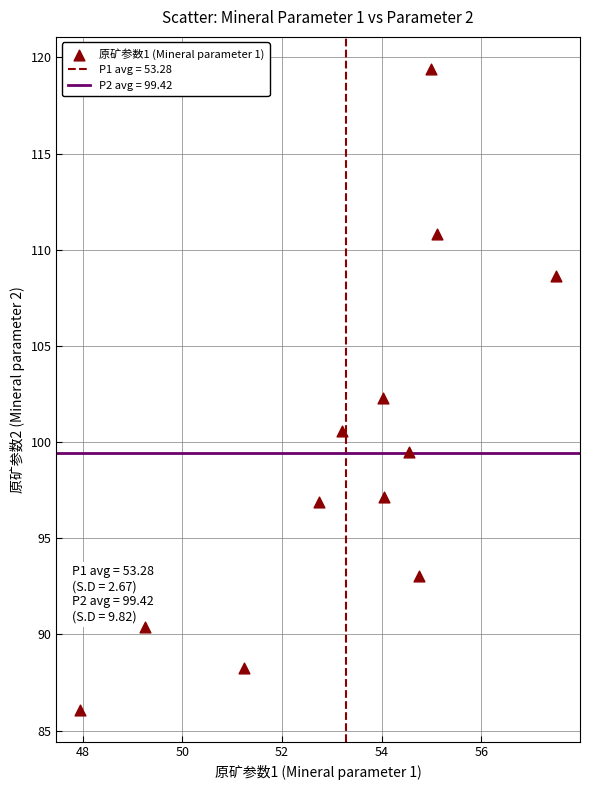

What is the range of X values (max minus min)?

9.5